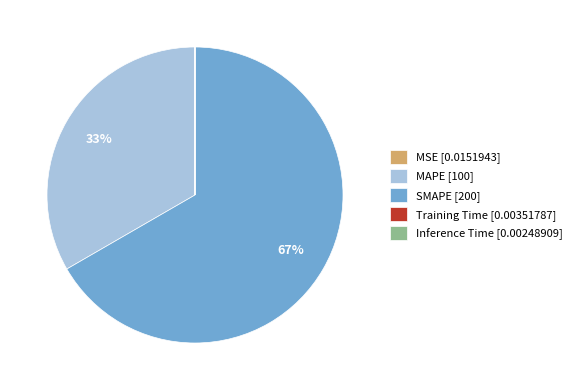

Is there a majority slice in this chart?

Yes